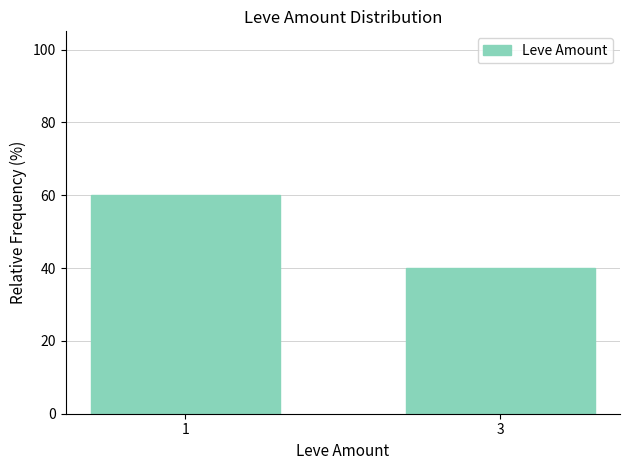

What is the approximate value at 1, to the nearest 10?

60